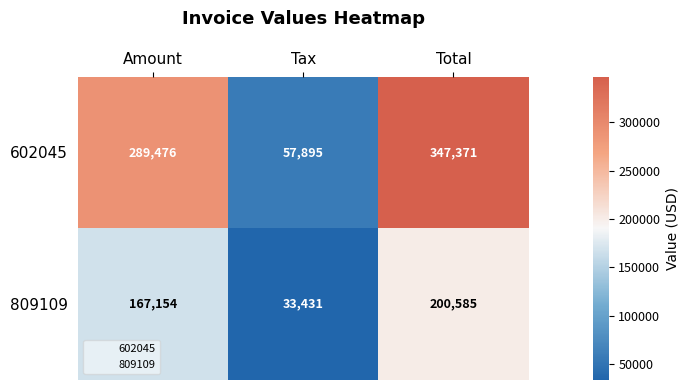

The 602045 series shows 408961 at Amount. True or false?

False